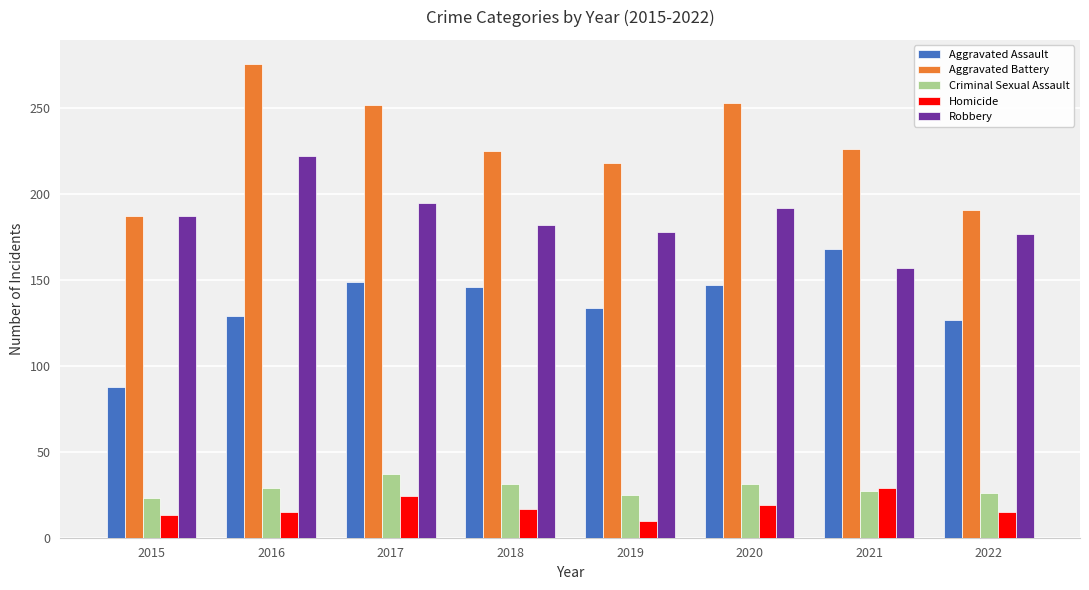

At 2017, list the series in order from largest to smallest.

Aggravated Battery, Robbery, Aggravated Assault, Criminal Sexual Assault, Homicide